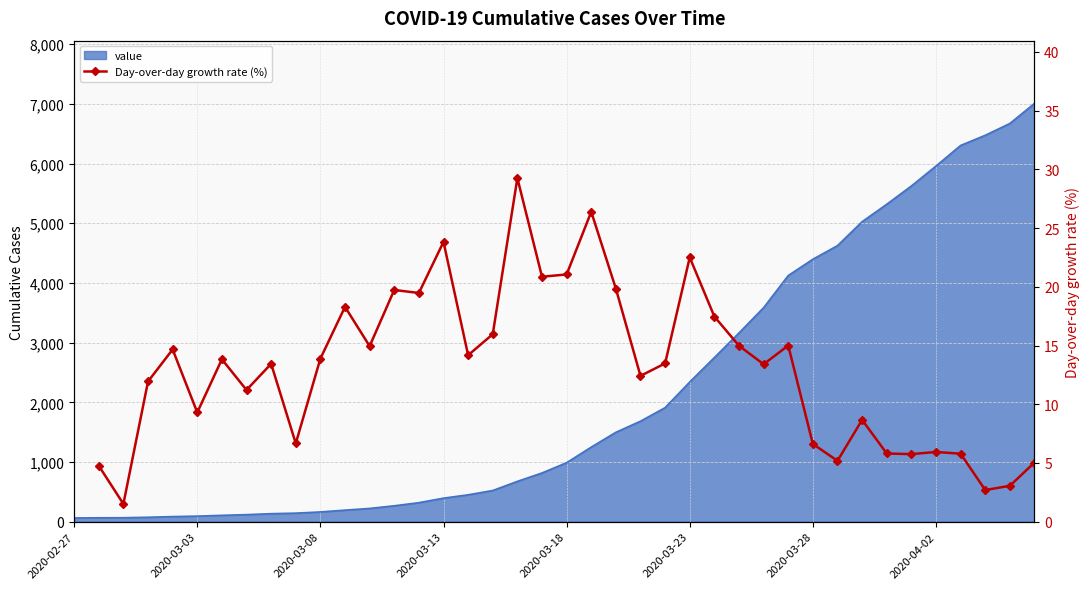

Reading right to left, extract all data points from this chart.

5.0	3.1	2.7	5.8	5.9	5.8	5.8	8.7	5.2	6.6	15.0	13.4	15.0	17.5	22.5	13.5	12.4	19.8	26.4	21.1	20.9	29.3	16.0	14.2	23.8	19.5	19.7	14.9	18.3	13.9	6.7	13.4	11.2	13.8	9.3	14.7	11.9	1.5	4.8